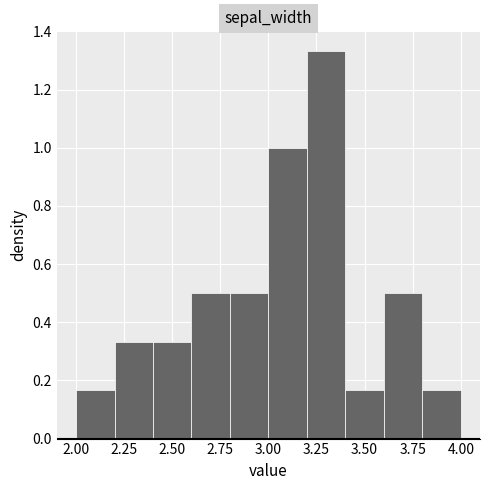

Reading left to right, transcribe this chart: for each bar, give the range it covers on the x-axis and its height. The values are not printed on the chart, so give them approximately, as read against the axis.

2.0 to 2.2: 0.16
2.2 to 2.4: 0.34
2.4 to 2.6: 0.34
2.6 to 2.8: 0.50
2.8 to 3.0: 0.50
3.0 to 3.2: 1.00
3.2 to 3.4: 1.34
3.4 to 3.6: 0.16
3.6 to 3.8: 0.50
3.8 to 4.0: 0.16